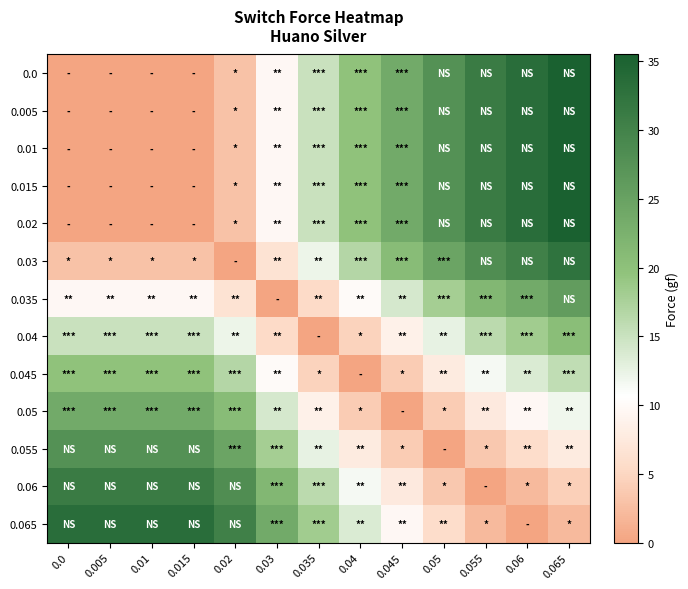

Which series has the largest total across all categories?

0.065